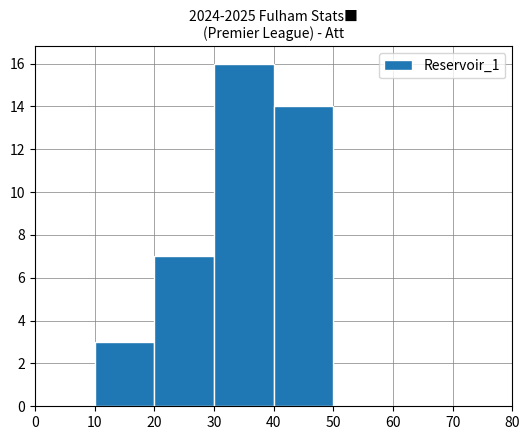

How tall is the bar that spans 30 to 40 on the x-axis? The values are not printed on the chart, so give them approximately, as read against the axis.

16